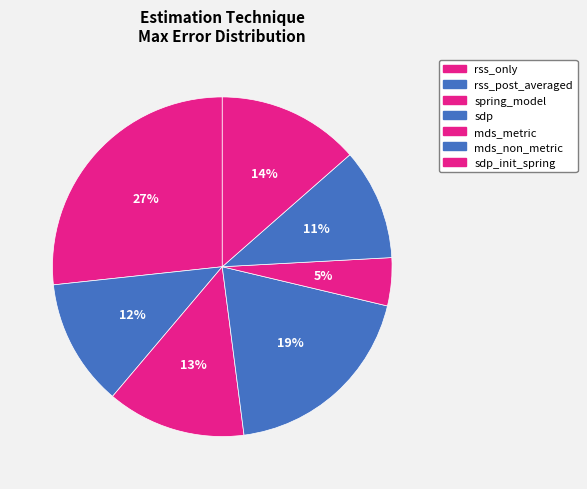

How many segments does this pie chart have?

7